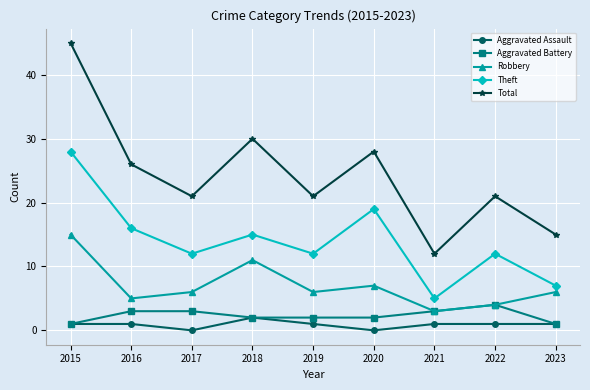

Count the number of data series in this chart.

5